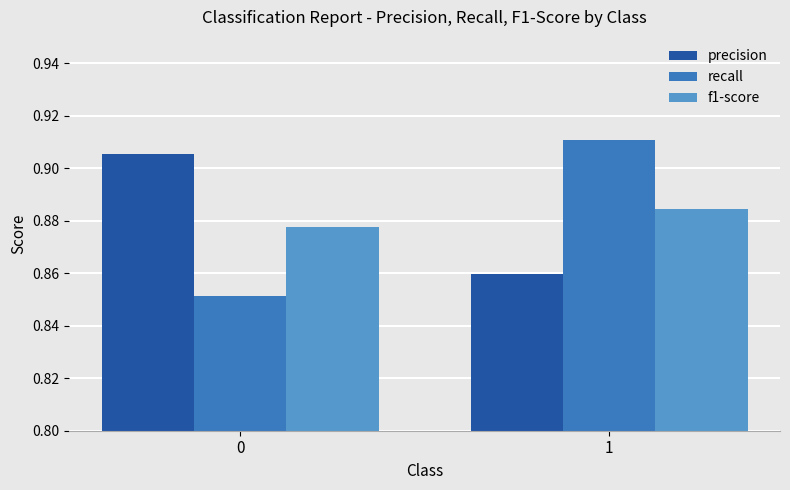

Is the value of precision at 0 greater than the value of recall at 1?

No